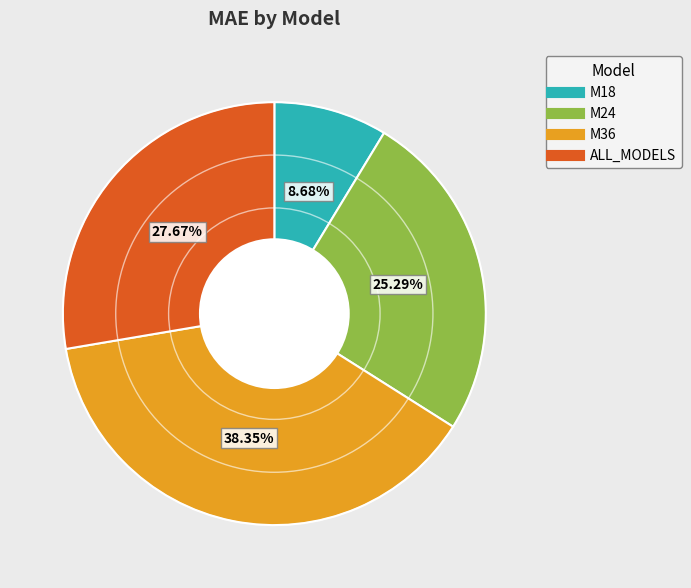

True or false: M24 accounts for 25% of the total.

True